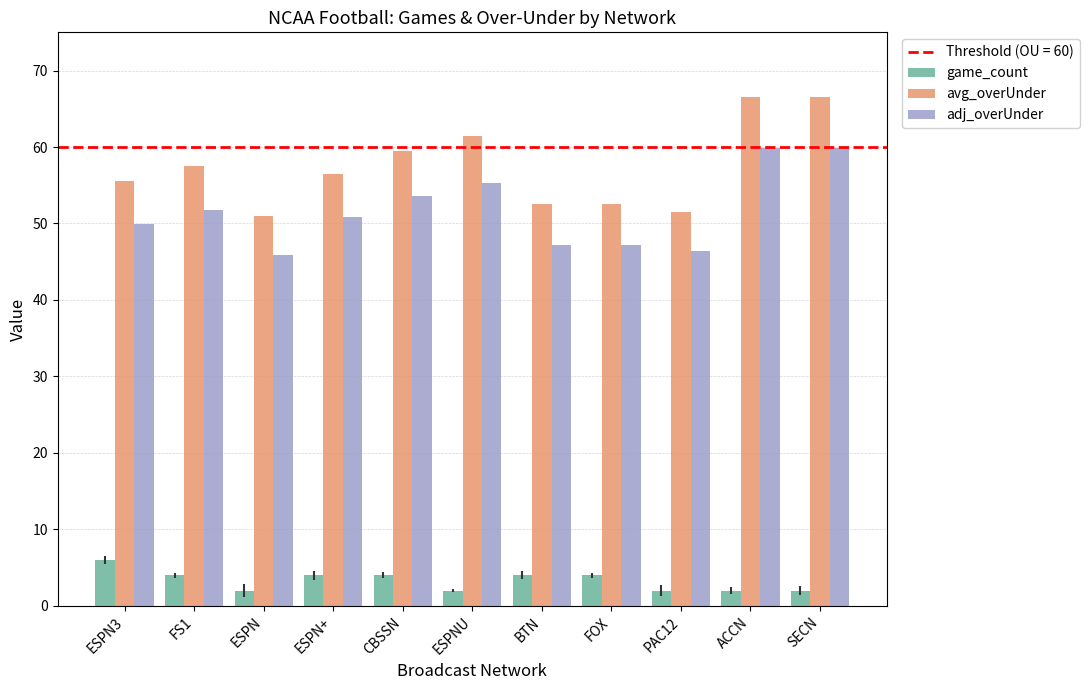

What is the label of the 3rd bar from the right?

PAC12